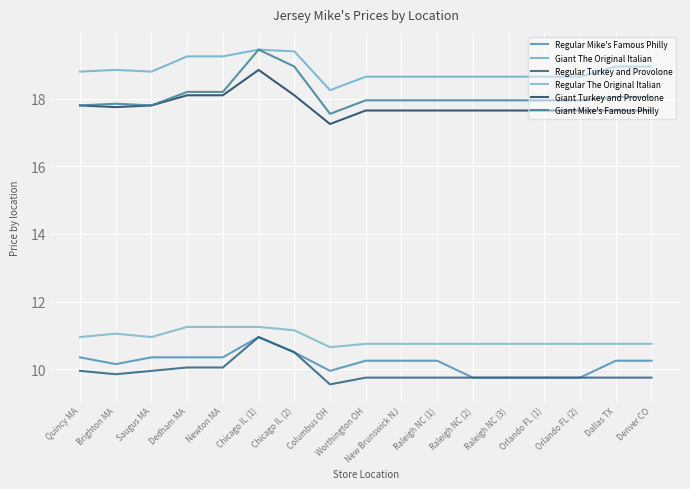

What is the value of the Giant Turkey and Provolone point at the 4th from the left?

18.1